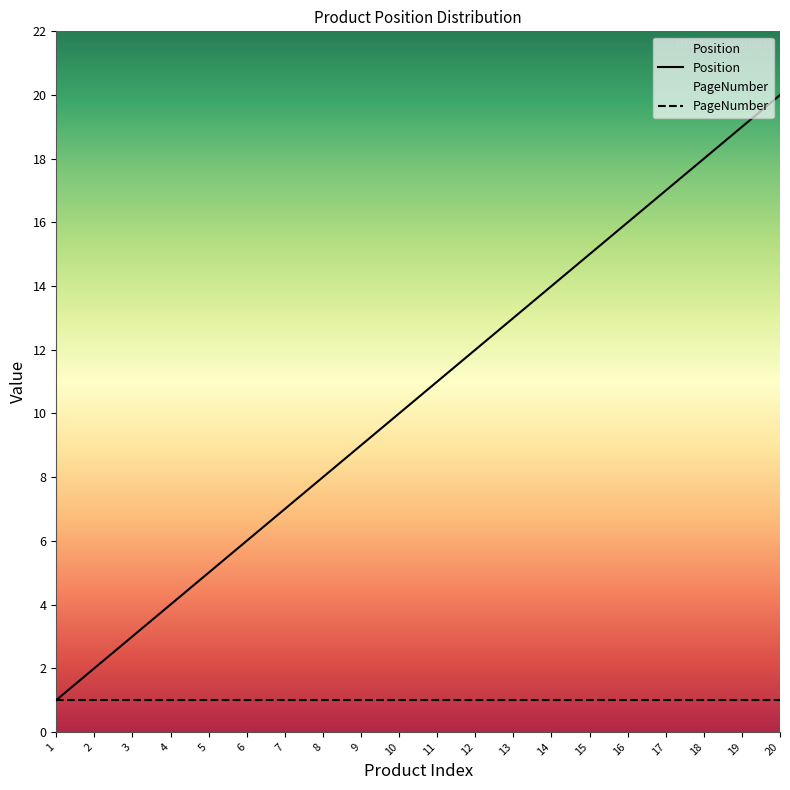

Which label corresponds to the smallest value in the chart?

1